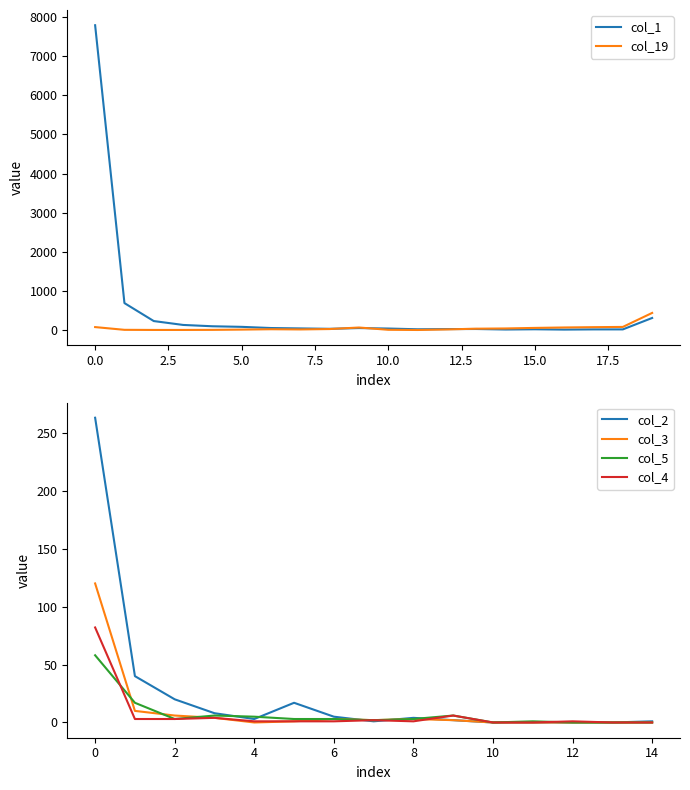

Which series changed the most between 4 and 9?

col_19